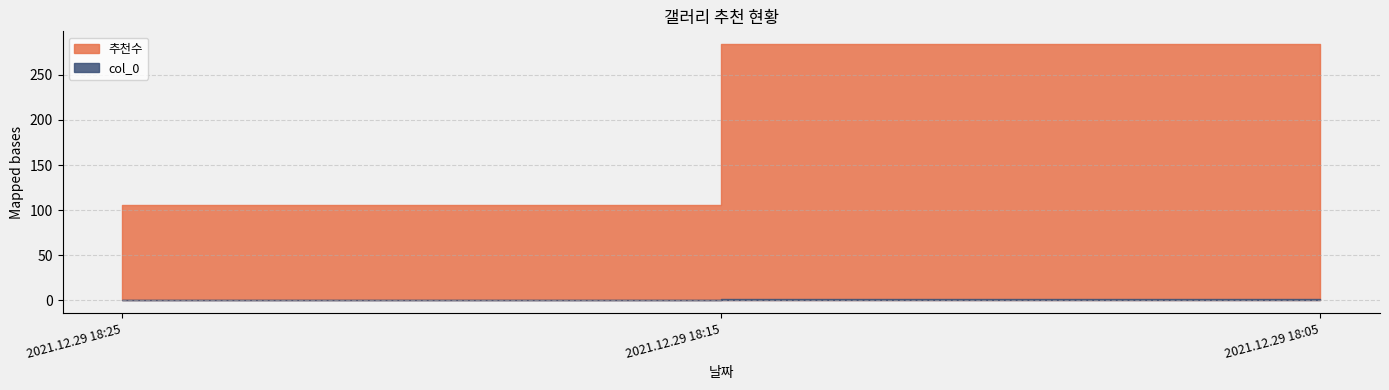

What is the sum of the 추천수 values at 2021.12.29 18:05 and 2021.12.29 18:25?

248